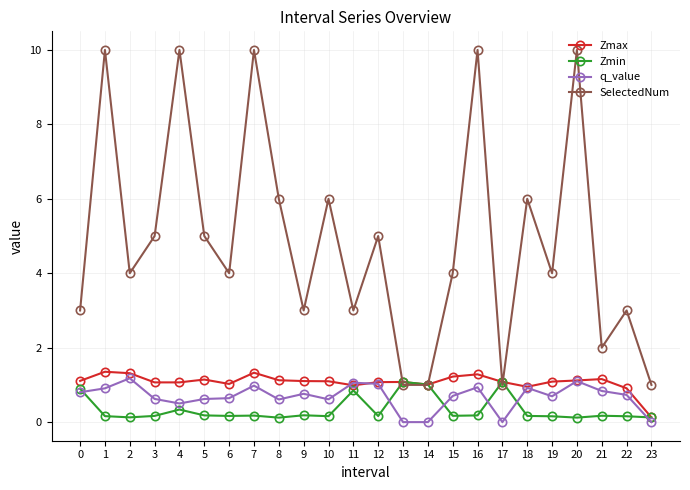

What is the total value across all series at 15?

6.1